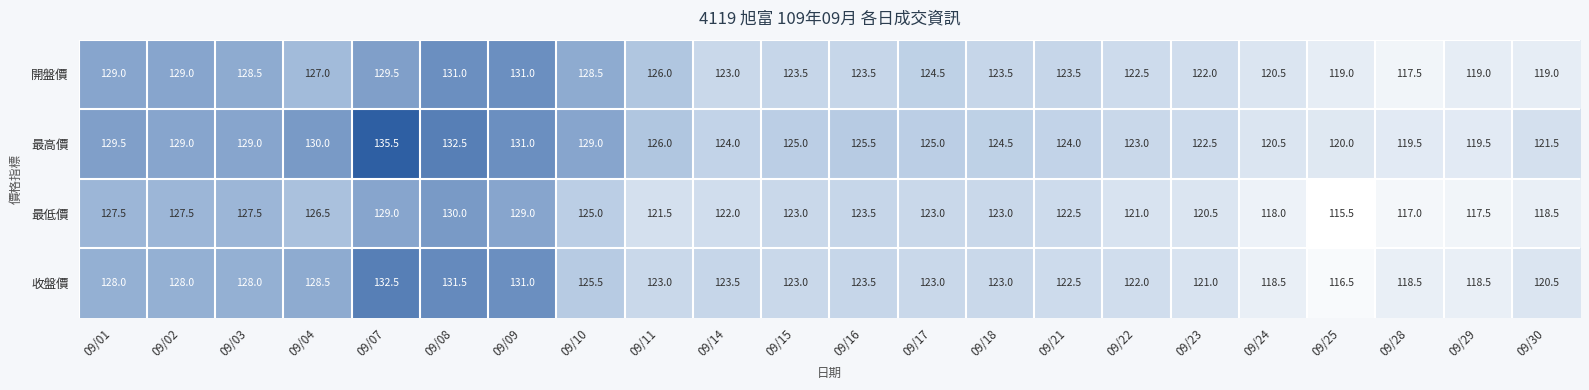

How many values in the 開盤價 series are below 123?

7